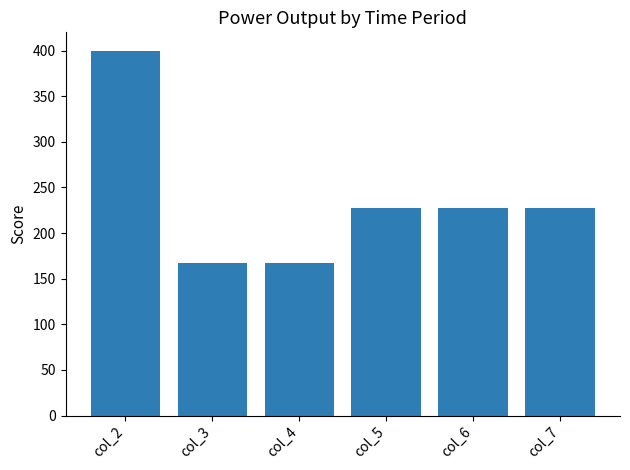

Reading left to right, list all the values displayed in this chart.

col_2=400	col_3=167	col_4=167	col_5=227	col_6=227	col_7=227